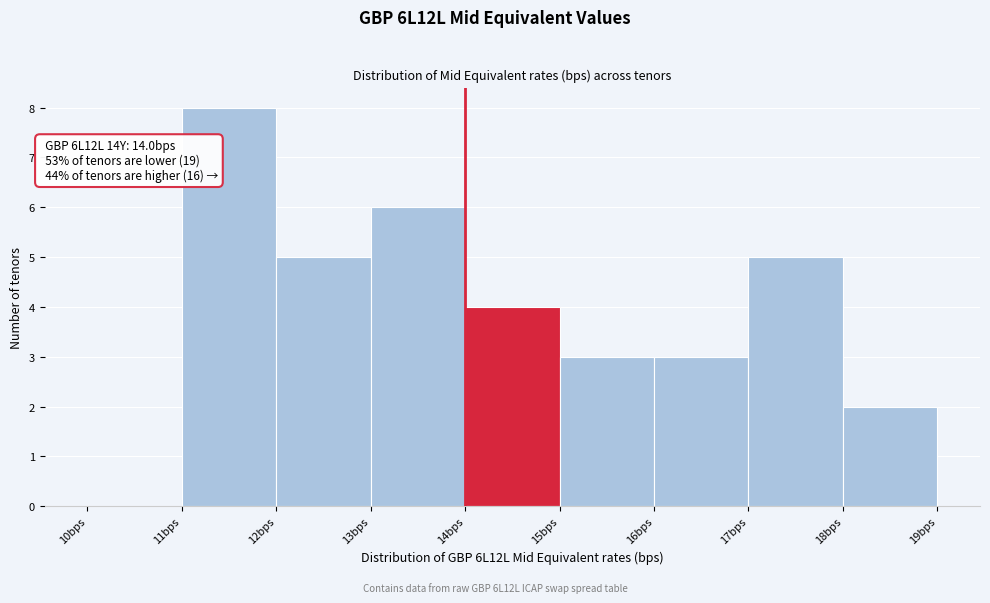

Which range on the x-axis has the tallest bar?

11 to 12